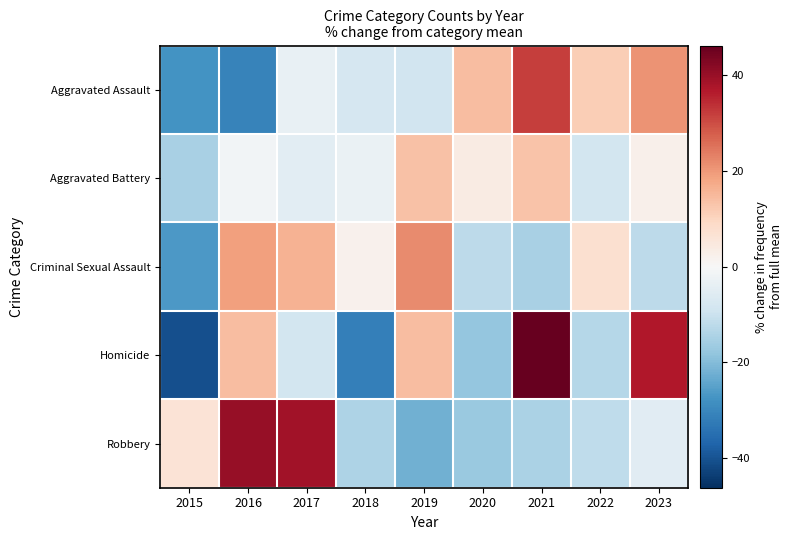

What is the maximum value shown in the chart?

46.2